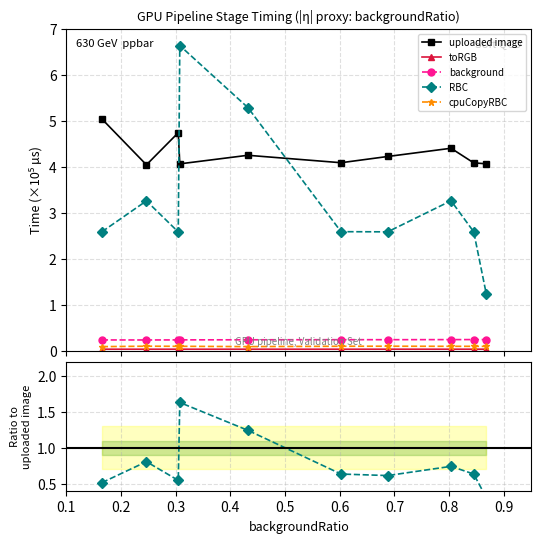

True or false: toRGB and RBC intersect in this chart.

False